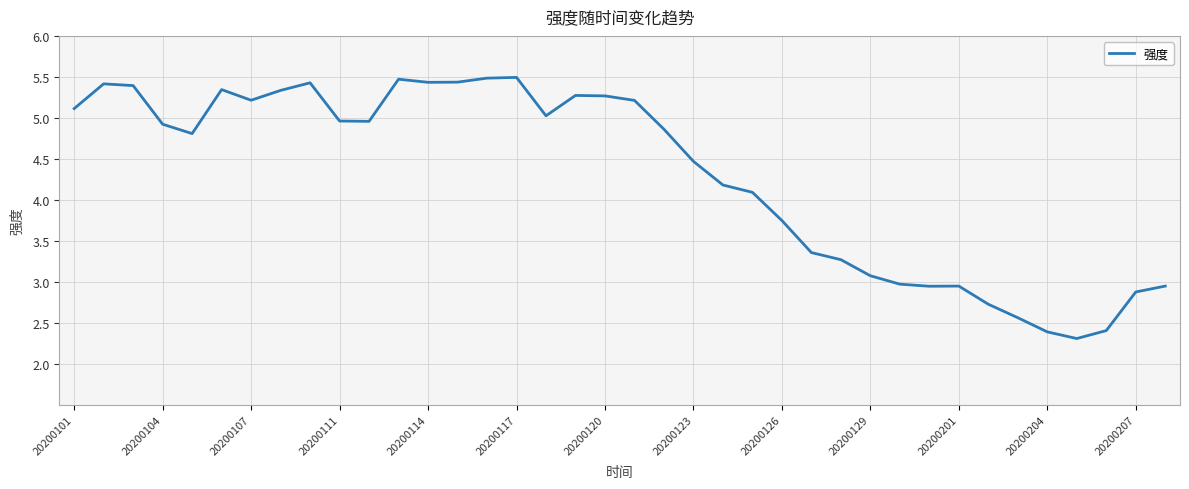

What is the greatest value displayed?

5.5